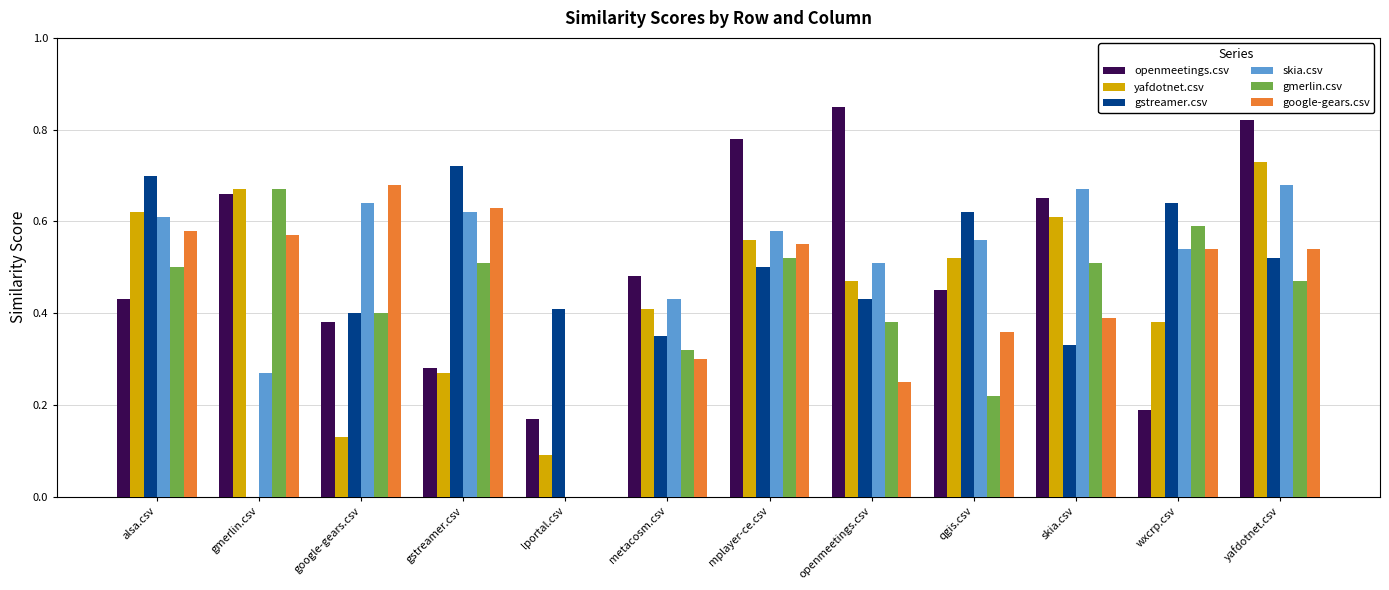

The gmerlin.csv series shows 0.8 at yafdotnet.csv. True or false?

False